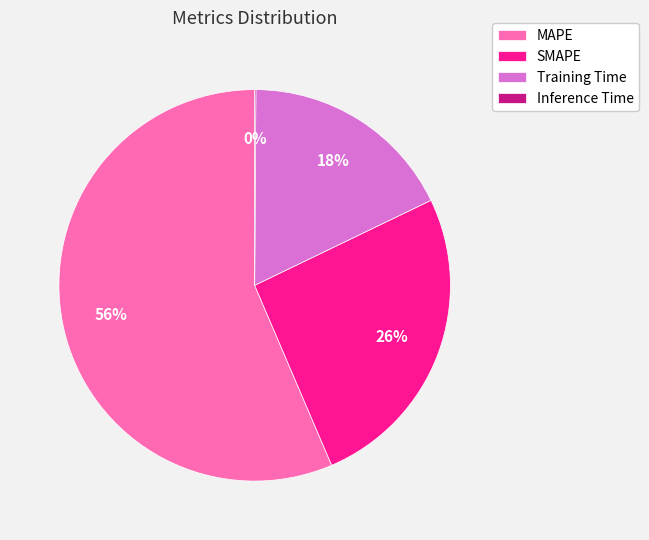

Which slice is the largest?

MAPE